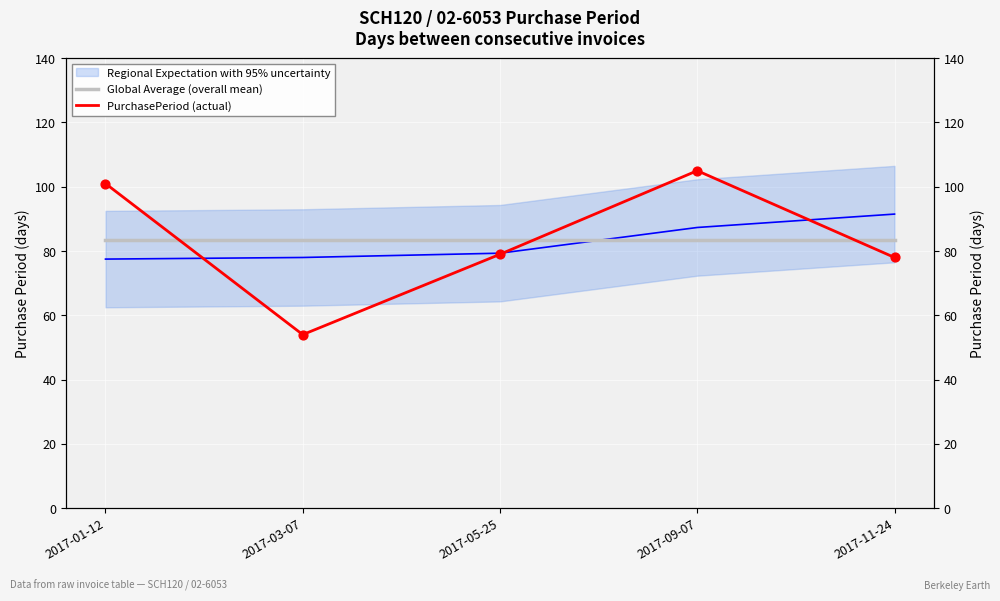

At how many categories does at least one series exceed 98?

2